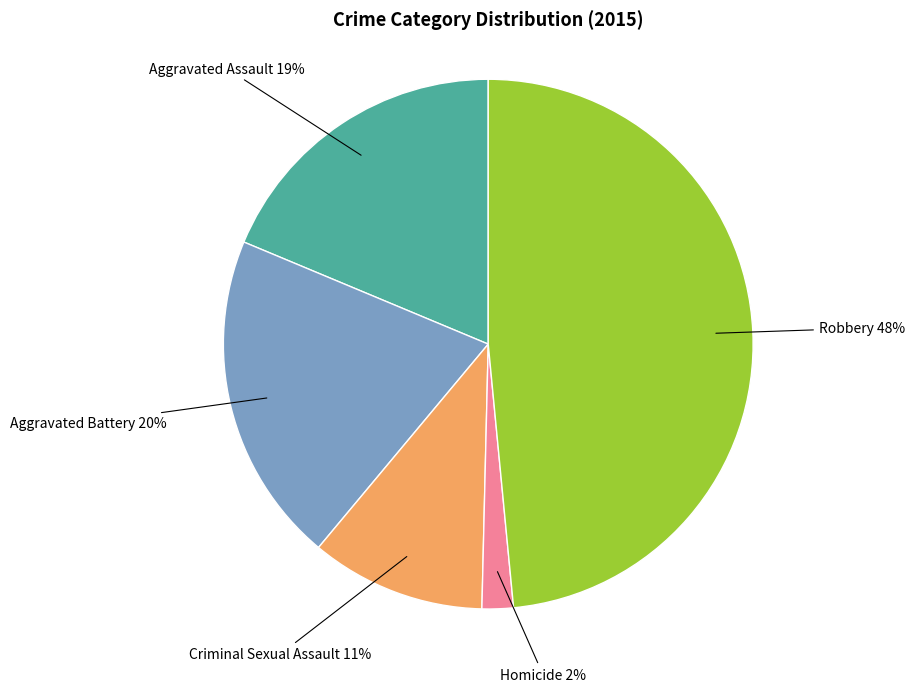

Between Aggravated Assault and Aggravated Battery, which is larger?

Aggravated Battery